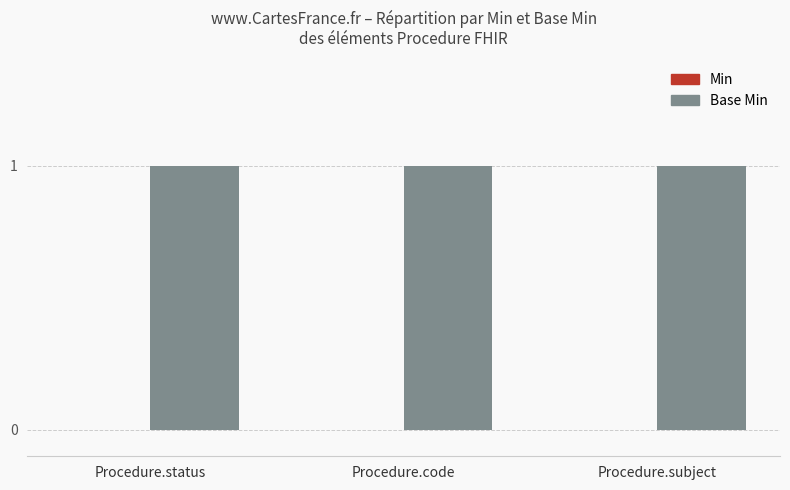

What are all the series names shown in the legend?

Min, Base Min